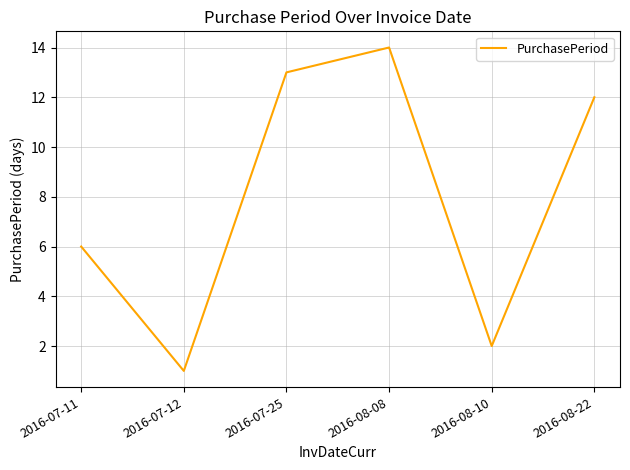

Where is the data nearest to the value 7?

2016-07-11